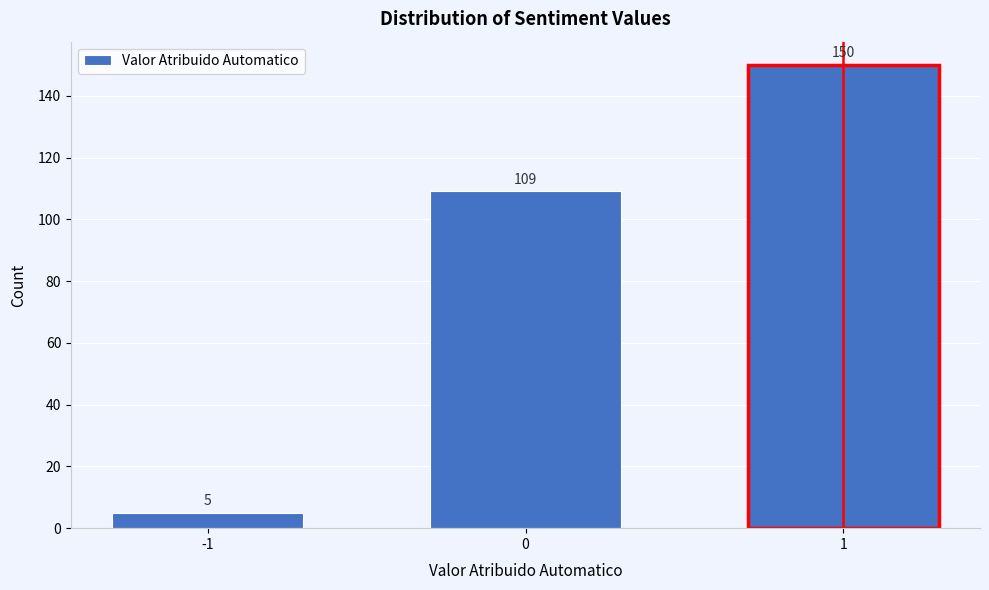

Reading right to left, list all the values displayed in this chart.

1=150	0=109	-1=5